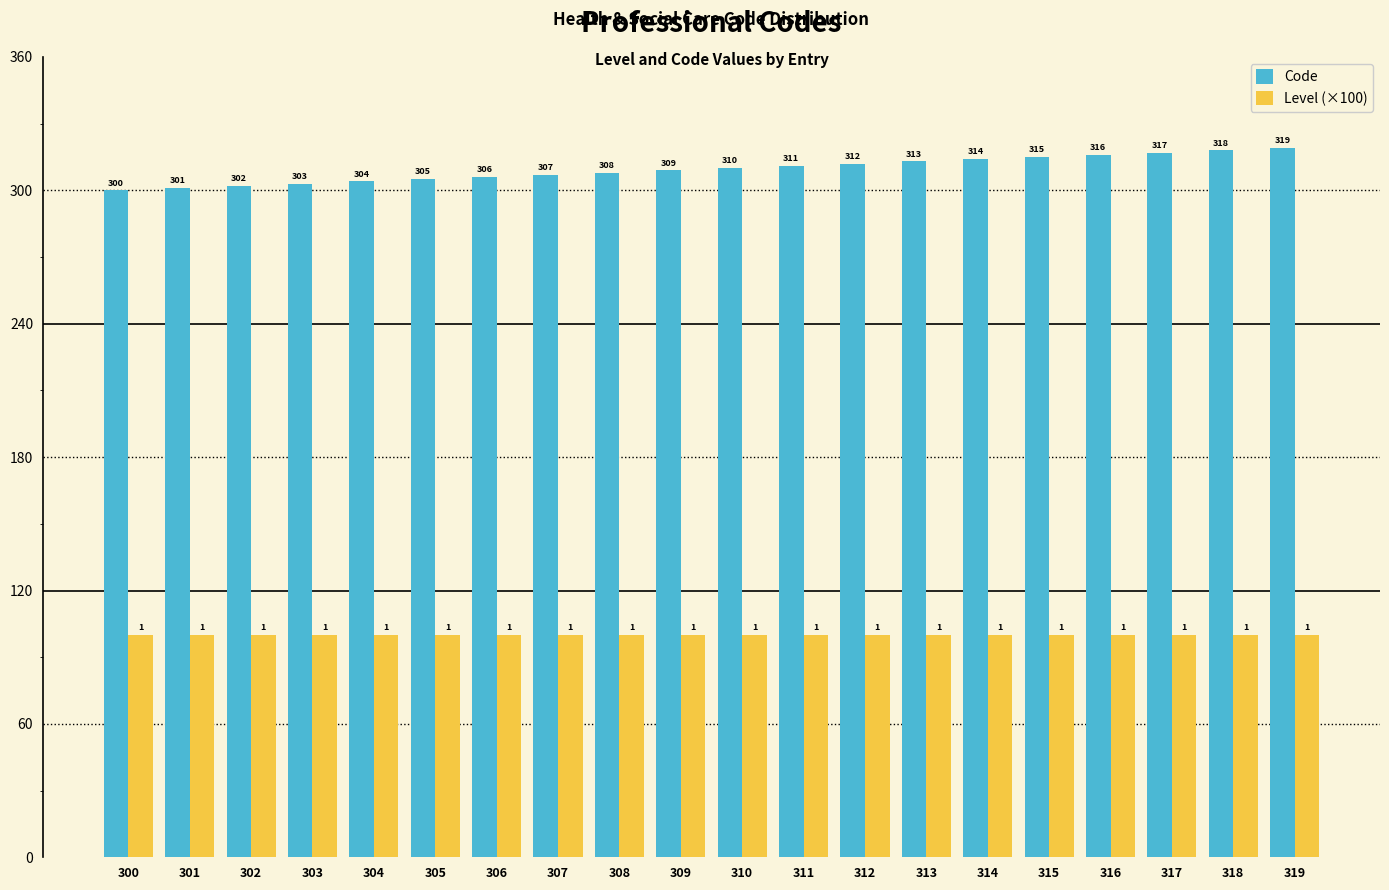

Rank the series by their average value, from lowest to highest.

Level (×100), Code